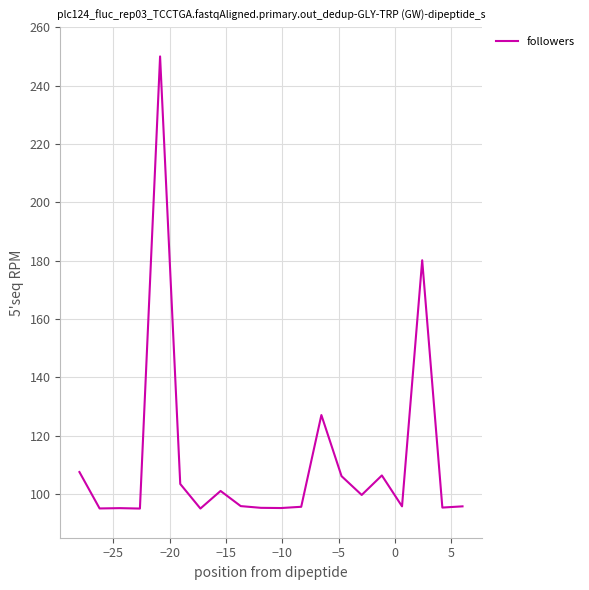

What is the value of the 10th point from the left?

95.2